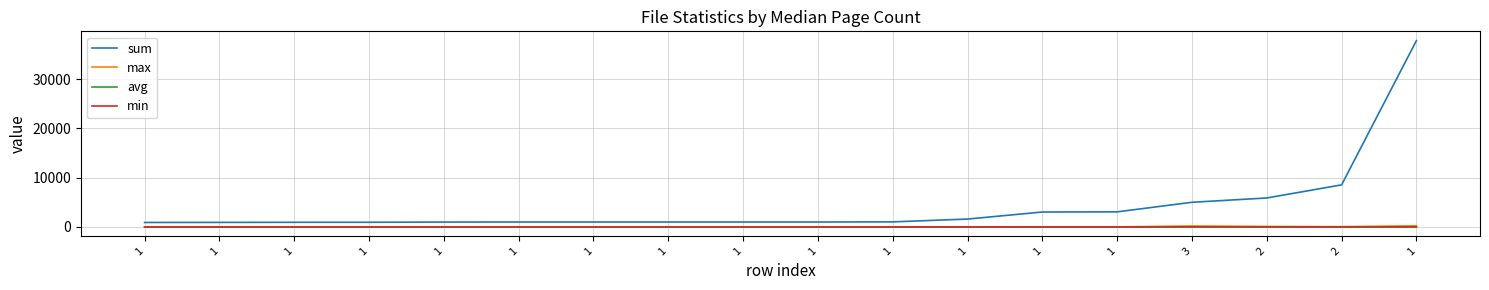

At which label does min reach its peak?

2